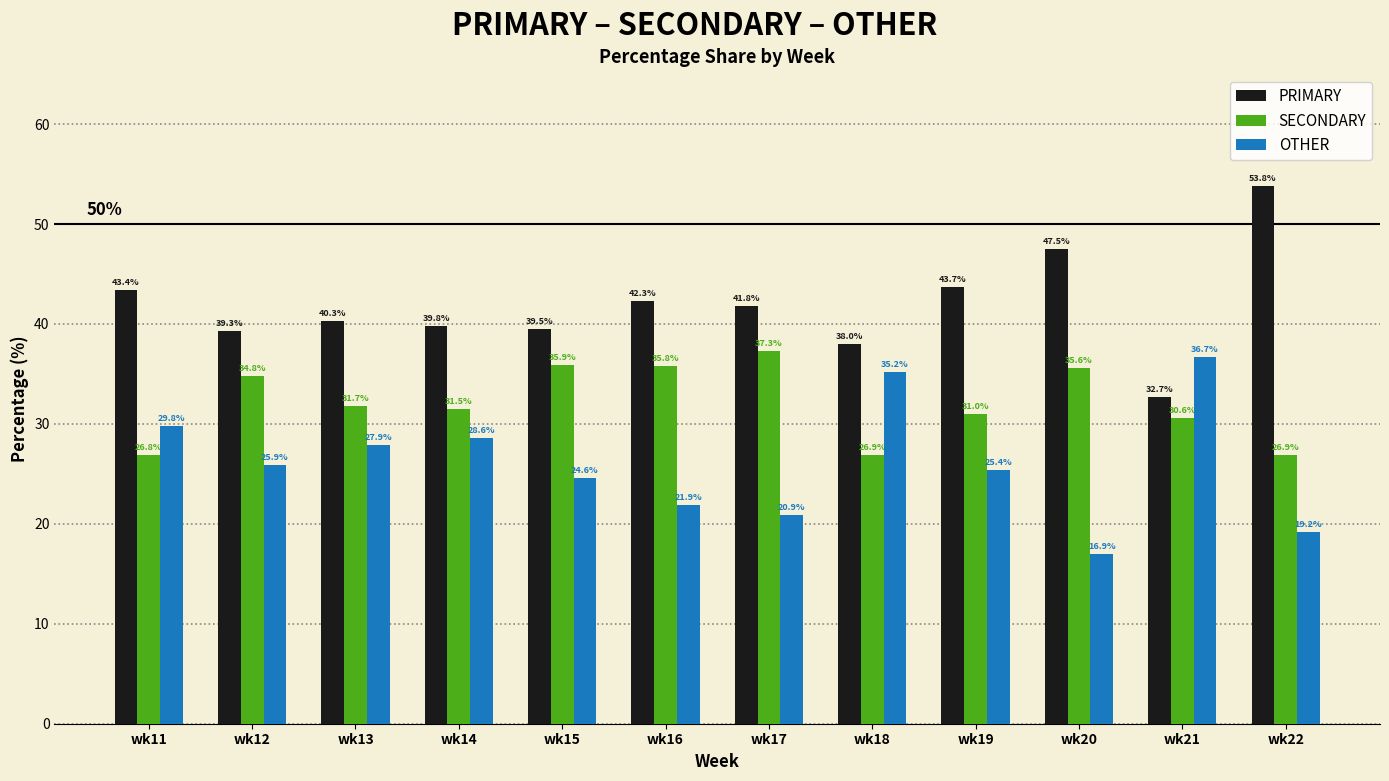

Count the number of data series in this chart.

3